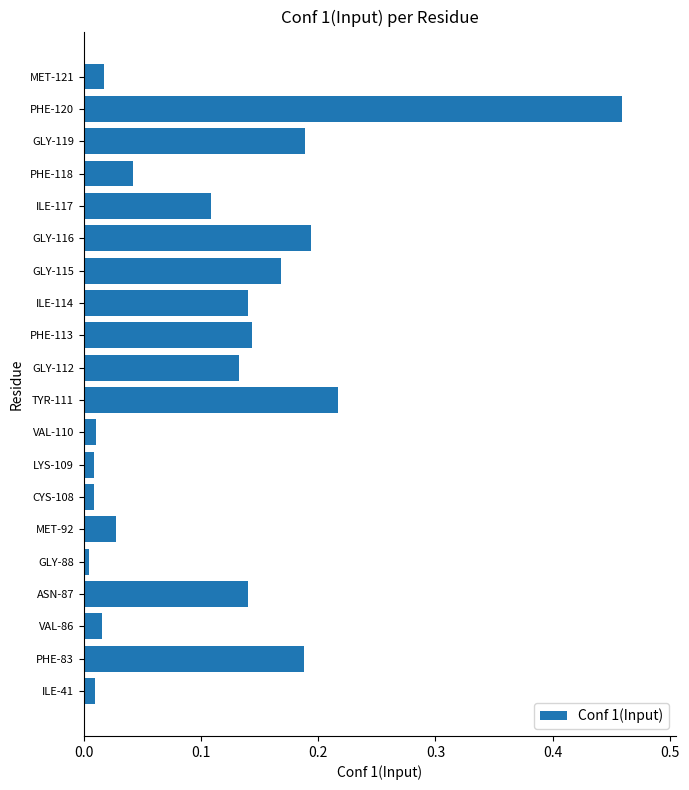

Is it true that the value at GLY-112 is 0.2?

False